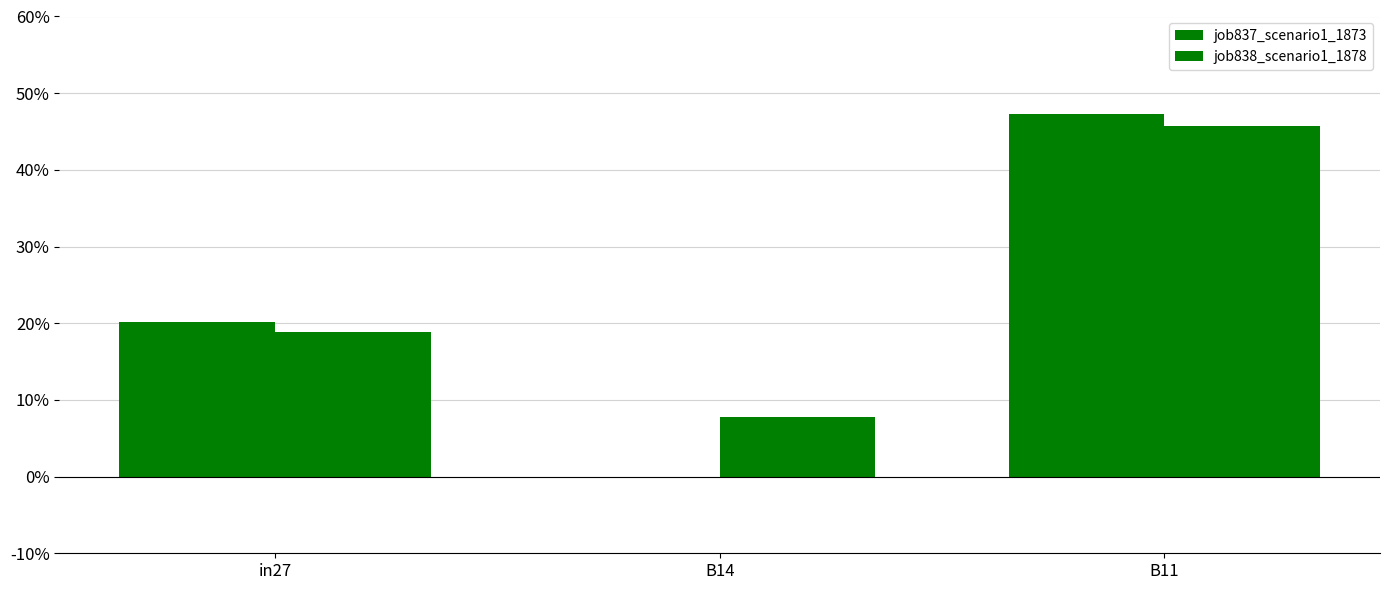

What position from the right is B11?

1